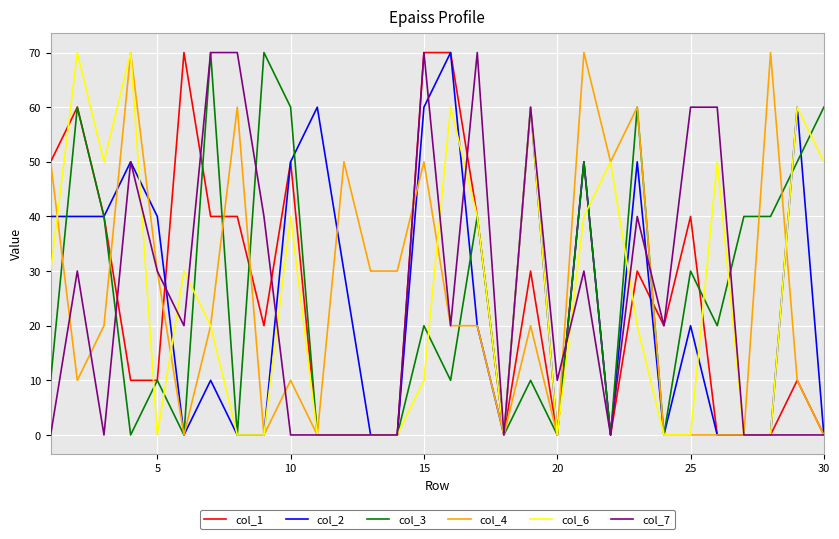

What is the maximum value shown in the chart?

70